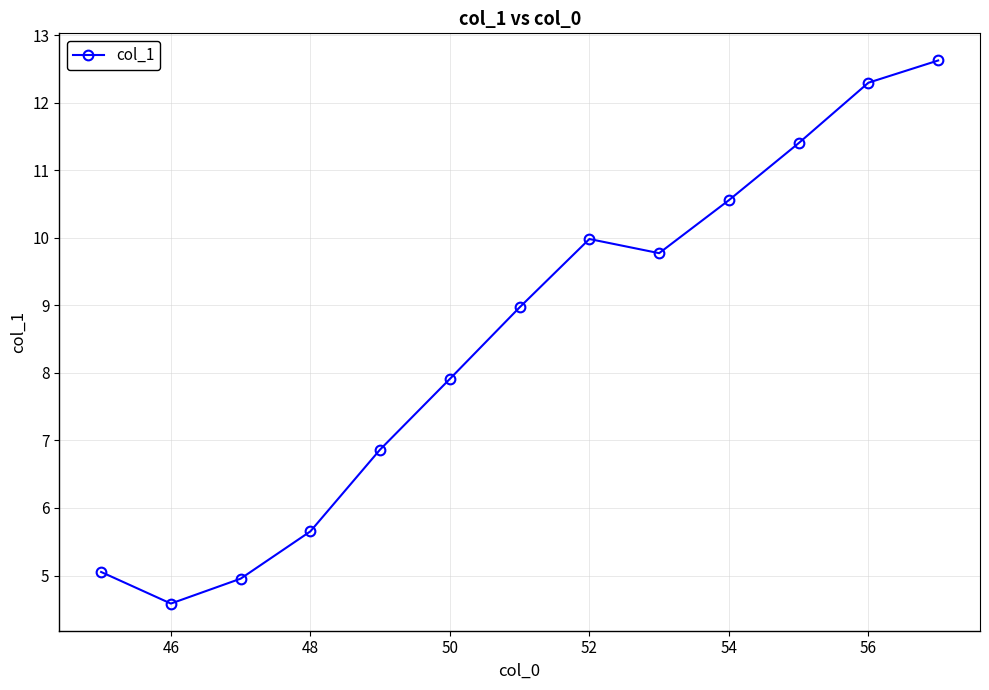

What is the value of the 5th point from the left?

6.9